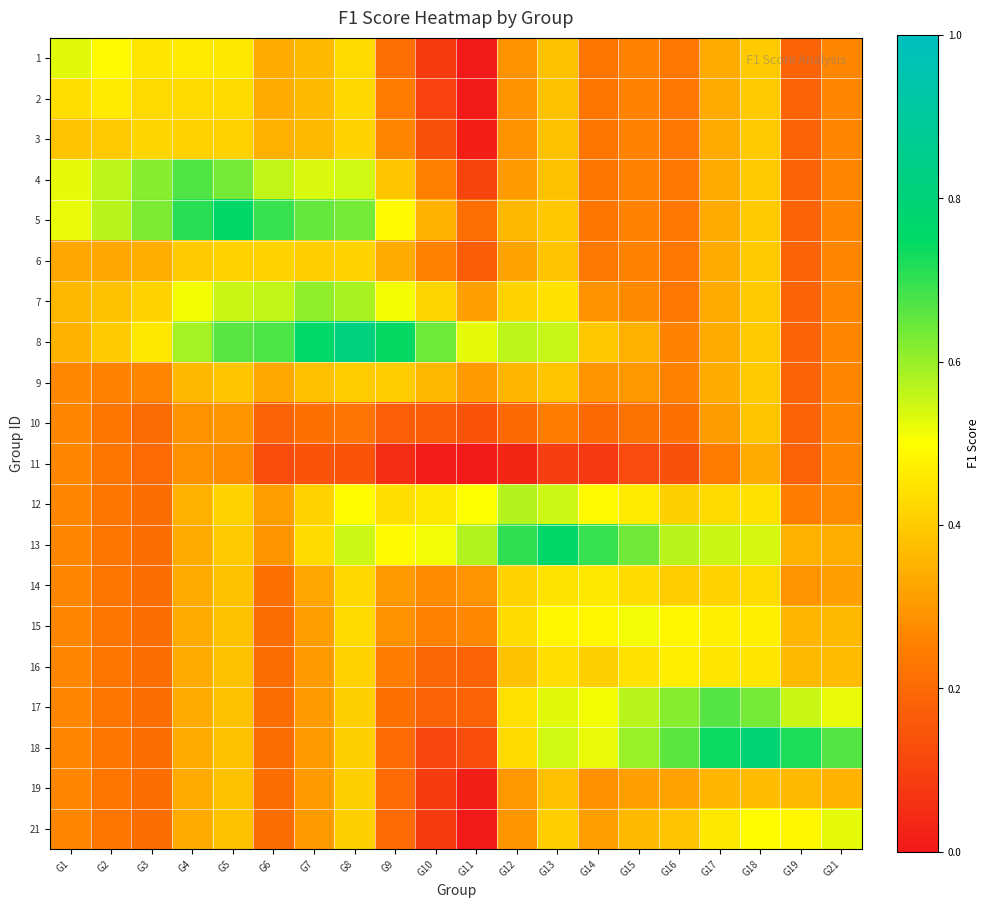

Reading left to right, what are all the values shown in this chart?

1: G1=0.5	G2=0.5	G3=0.5	G4=0.5	G5=0.5	G6=0.3	G7=0.4	G8=0.4	G9=0.2	G10=0.1	G11=0.0	G12=0.3	G13=0.4	G14=0.2	G15=0.3	G16=0.2	G17=0.3	G18=0.4	G19=0.2	G21=0.3
2: G1=0.4	G2=0.5	G3=0.4	G4=0.4	G5=0.4	G6=0.3	G7=0.4	G8=0.4	G9=0.2	G10=0.1	G11=0.0	G12=0.3	G13=0.4	G14=0.2	G15=0.3	G16=0.2	G17=0.3	G18=0.4	G19=0.2	G21=0.3
3: G1=0.4	G2=0.4	G3=0.4	G4=0.4	G5=0.4	G6=0.3	G7=0.4	G8=0.4	G9=0.3	G10=0.1	G11=0.0	G12=0.3	G13=0.4	G14=0.2	G15=0.3	G16=0.2	G17=0.3	G18=0.4	G19=0.2	G21=0.3
4: G1=0.5	G2=0.6	G3=0.6	G4=0.7	G5=0.6	G6=0.6	G7=0.5	G8=0.5	G9=0.4	G10=0.2	G11=0.1	G12=0.3	G13=0.4	G14=0.2	G15=0.3	G16=0.2	G17=0.3	G18=0.4	G19=0.2	G21=0.3
5: G1=0.5	G2=0.6	G3=0.6	G4=0.7	G5=0.8	G6=0.7	G7=0.7	G8=0.6	G9=0.5	G10=0.4	G11=0.2	G12=0.4	G13=0.4	G14=0.2	G15=0.3	G16=0.2	G17=0.3	G18=0.4	G19=0.2	G21=0.3
6: G1=0.3	G2=0.3	G3=0.3	G4=0.4	G5=0.4	G6=0.4	G7=0.4	G8=0.4	G9=0.3	G10=0.3	G11=0.2	G12=0.3	G13=0.4	G14=0.2	G15=0.3	G16=0.2	G17=0.3	G18=0.4	G19=0.2	G21=0.3
7: G1=0.4	G2=0.4	G3=0.4	G4=0.5	G5=0.6	G6=0.6	G7=0.6	G8=0.6	G9=0.5	G10=0.4	G11=0.3	G12=0.4	G13=0.4	G14=0.3	G15=0.3	G16=0.2	G17=0.3	G18=0.4	G19=0.2	G21=0.3
8: G1=0.4	G2=0.4	G3=0.5	G4=0.6	G5=0.7	G6=0.7	G7=0.8	G8=0.8	G9=0.7	G10=0.6	G11=0.5	G12=0.6	G13=0.6	G14=0.4	G15=0.3	G16=0.3	G17=0.3	G18=0.4	G19=0.2	G21=0.3
9: G1=0.3	G2=0.3	G3=0.3	G4=0.4	G5=0.4	G6=0.3	G7=0.4	G8=0.4	G9=0.4	G10=0.4	G11=0.3	G12=0.4	G13=0.4	G14=0.3	G15=0.3	G16=0.3	G17=0.3	G18=0.4	G19=0.2	G21=0.3
10: G1=0.3	G2=0.2	G3=0.2	G4=0.3	G5=0.3	G6=0.2	G7=0.2	G8=0.2	G9=0.2	G10=0.2	G11=0.1	G12=0.2	G13=0.2	G14=0.2	G15=0.2	G16=0.2	G17=0.3	G18=0.4	G19=0.2	G21=0.3
11: G1=0.3	G2=0.2	G3=0.2	G4=0.3	G5=0.3	G6=0.1	G7=0.1	G8=0.1	G9=0.0	G10=0.0	G11=0.0	G12=0.0	G13=0.1	G14=0.1	G15=0.1	G16=0.1	G17=0.2	G18=0.3	G19=0.2	G21=0.3
12: G1=0.3	G2=0.2	G3=0.2	G4=0.3	G5=0.4	G6=0.3	G7=0.4	G8=0.5	G9=0.4	G10=0.5	G11=0.5	G12=0.6	G13=0.5	G14=0.5	G15=0.5	G16=0.4	G17=0.4	G18=0.4	G19=0.2	G21=0.3
13: G1=0.3	G2=0.2	G3=0.2	G4=0.3	G5=0.4	G6=0.3	G7=0.4	G8=0.5	G9=0.5	G10=0.5	G11=0.6	G12=0.7	G13=0.8	G14=0.7	G15=0.6	G16=0.6	G17=0.6	G18=0.5	G19=0.3	G21=0.3
14: G1=0.3	G2=0.2	G3=0.2	G4=0.3	G5=0.4	G6=0.2	G7=0.3	G8=0.4	G9=0.3	G10=0.3	G11=0.3	G12=0.4	G13=0.4	G14=0.5	G15=0.4	G16=0.4	G17=0.4	G18=0.4	G19=0.3	G21=0.3
15: G1=0.3	G2=0.2	G3=0.2	G4=0.3	G5=0.4	G6=0.2	G7=0.3	G8=0.4	G9=0.3	G10=0.3	G11=0.3	G12=0.4	G13=0.5	G14=0.5	G15=0.5	G16=0.5	G17=0.5	G18=0.5	G19=0.4	G21=0.4
16: G1=0.3	G2=0.2	G3=0.2	G4=0.3	G5=0.4	G6=0.2	G7=0.3	G8=0.4	G9=0.2	G10=0.2	G11=0.2	G12=0.4	G13=0.4	G14=0.4	G15=0.4	G16=0.5	G17=0.5	G18=0.4	G19=0.4	G21=0.4
17: G1=0.3	G2=0.2	G3=0.2	G4=0.3	G5=0.4	G6=0.2	G7=0.3	G8=0.4	G9=0.2	G10=0.2	G11=0.2	G12=0.4	G13=0.5	G14=0.5	G15=0.6	G16=0.6	G17=0.7	G18=0.6	G19=0.6	G21=0.5
18: G1=0.3	G2=0.2	G3=0.2	G4=0.3	G5=0.4	G6=0.2	G7=0.3	G8=0.4	G9=0.2	G10=0.1	G11=0.1	G12=0.4	G13=0.5	G14=0.5	G15=0.6	G16=0.7	G17=0.7	G18=0.8	G19=0.7	G21=0.7
19: G1=0.3	G2=0.2	G3=0.2	G4=0.3	G5=0.4	G6=0.2	G7=0.3	G8=0.4	G9=0.2	G10=0.1	G11=0.0	G12=0.3	G13=0.4	G14=0.3	G15=0.3	G16=0.3	G17=0.4	G18=0.4	G19=0.4	G21=0.4
21: G1=0.3	G2=0.2	G3=0.2	G4=0.3	G5=0.4	G6=0.2	G7=0.3	G8=0.4	G9=0.2	G10=0.1	G11=0.0	G12=0.3	G13=0.4	G14=0.3	G15=0.4	G16=0.4	G17=0.5	G18=0.5	G19=0.5	G21=0.5